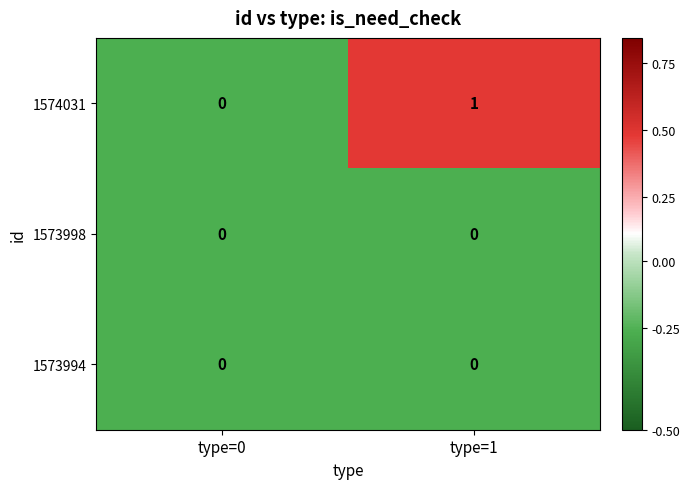

Reading right to left, list all the values displayed in this chart.

1574031: 1	0
1573998: 0	0
1573994: 0	0